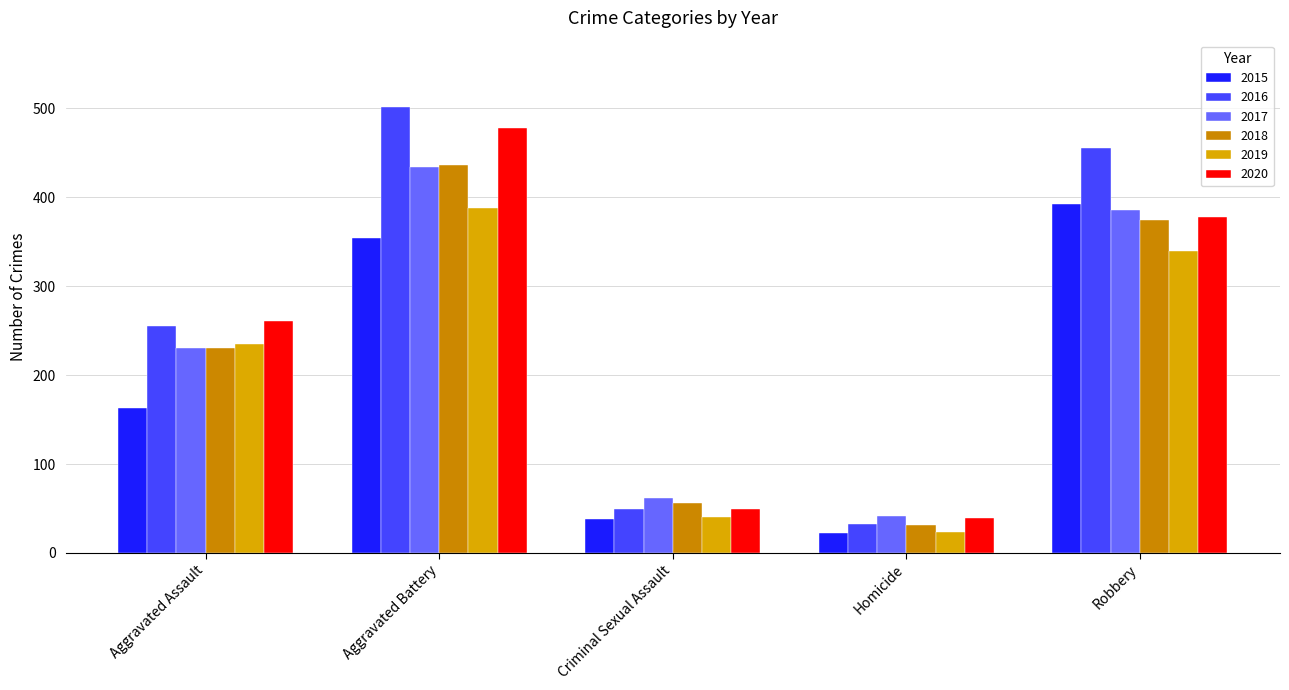

Reading left to right, extract all data points from this chart.

2015: 163	354	38	23	393
2016: 255	501	49	33	455
2017: 230	434	62	42	386
2018: 231	436	56	31	375
2019: 235	388	40	24	340
2020: 261	478	49	39	378